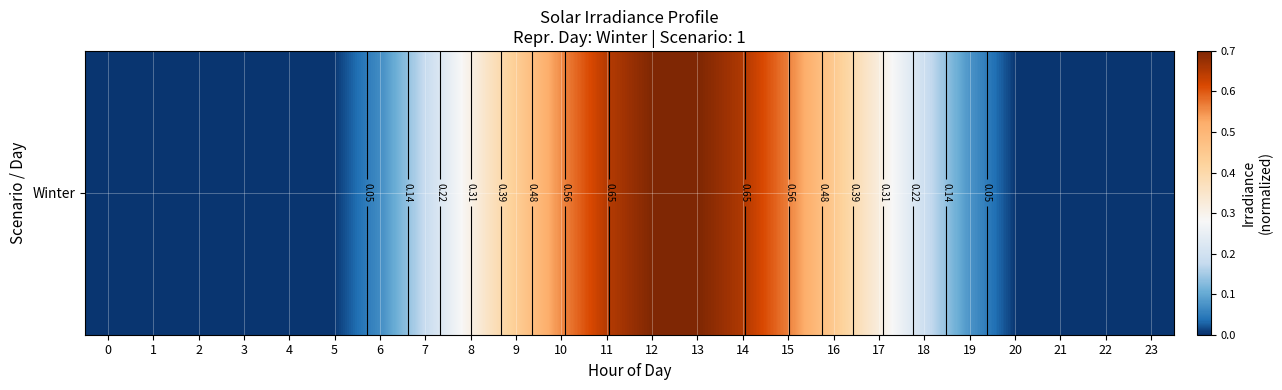

Is it true that the value at 3 is 0.0?

False